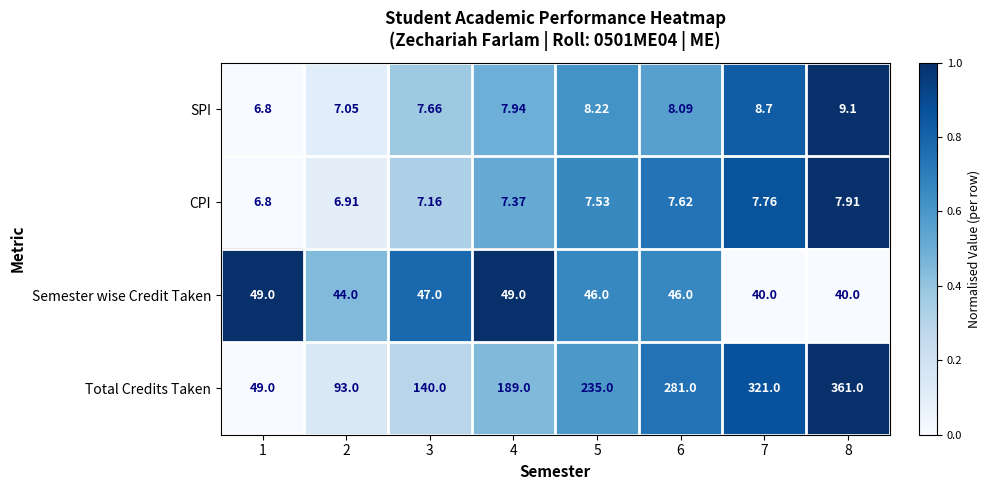

Which series has the largest total across all categories?

Total Credits Taken